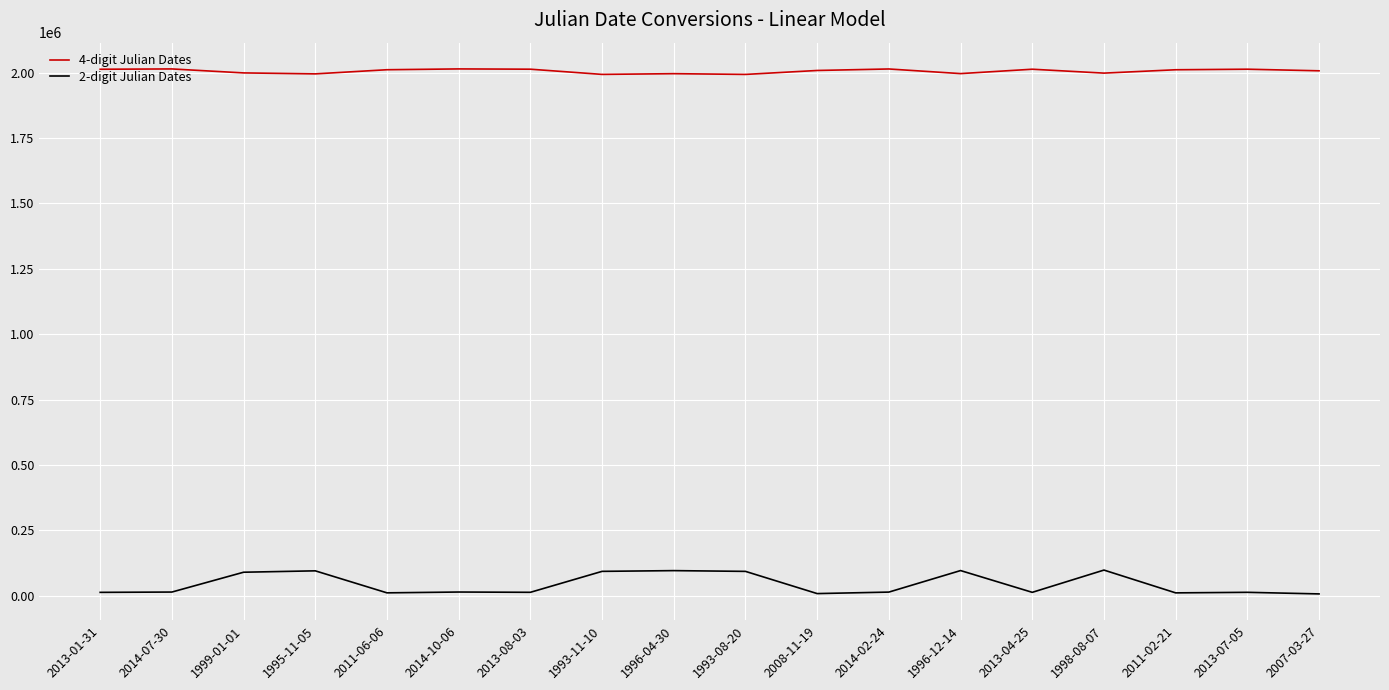

True or false: 4-digit Julian Dates and 2-digit Julian Dates cross at least once.

False